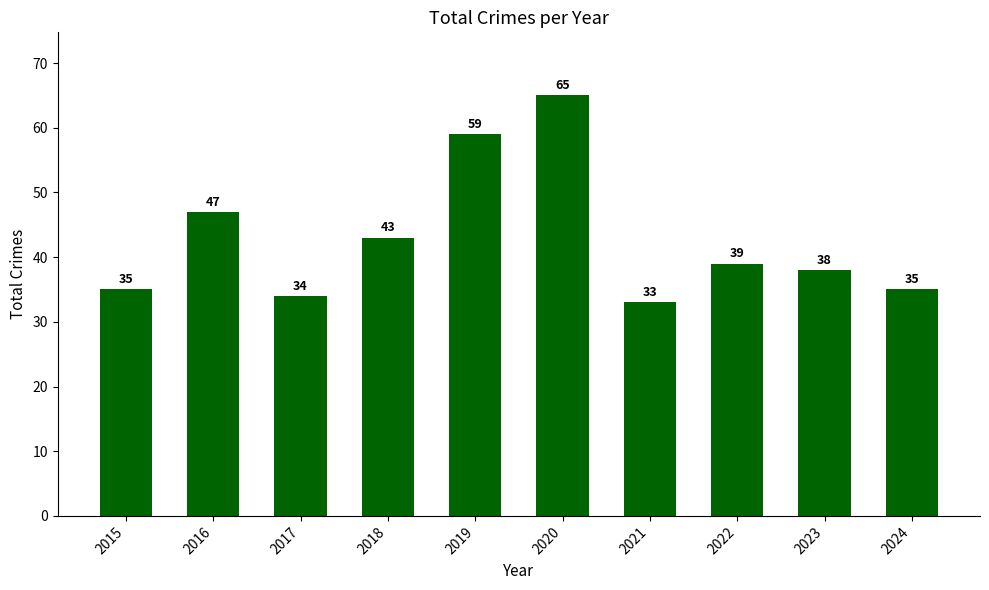

Reading left to right, list all the values displayed in this chart.

35	47	34	43	59	65	33	39	38	35